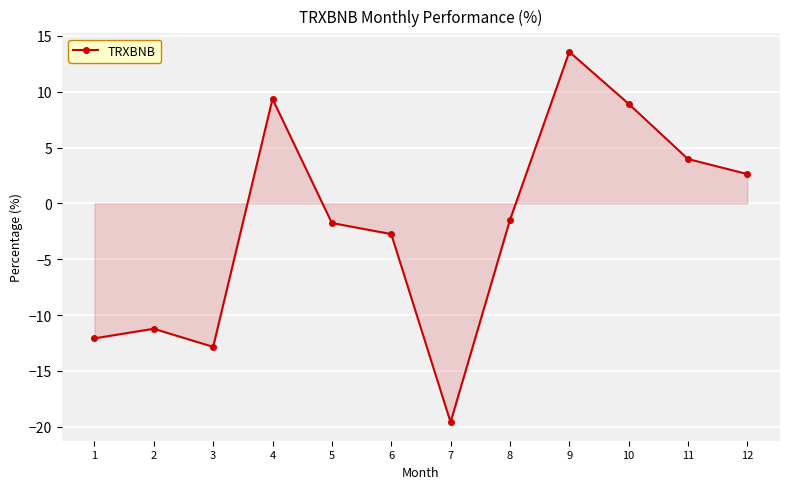

What is the sum of the values at 10 and 8?

7.4